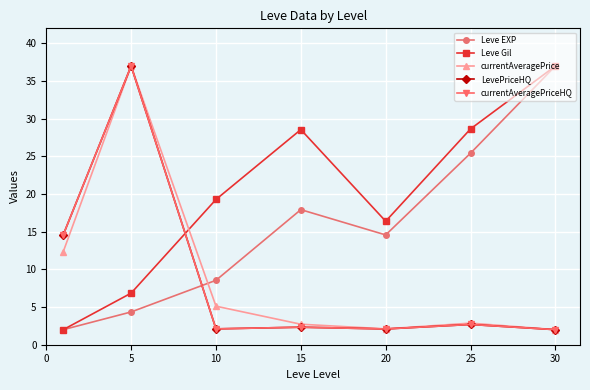

Does the chart have visible grid lines?

Yes